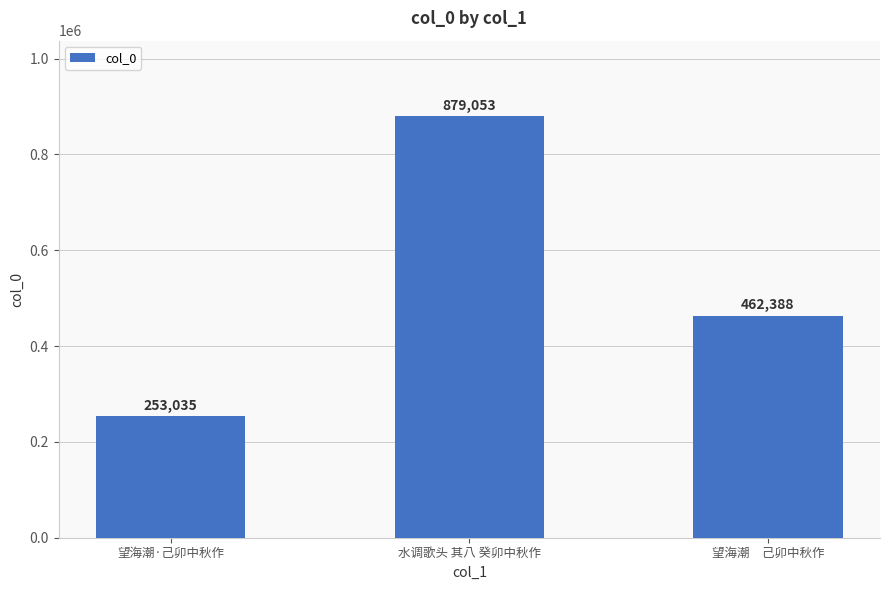

What is the change in value from 望海潮·己卯中秋作 to 望海潮　己卯中秋作?

+209353